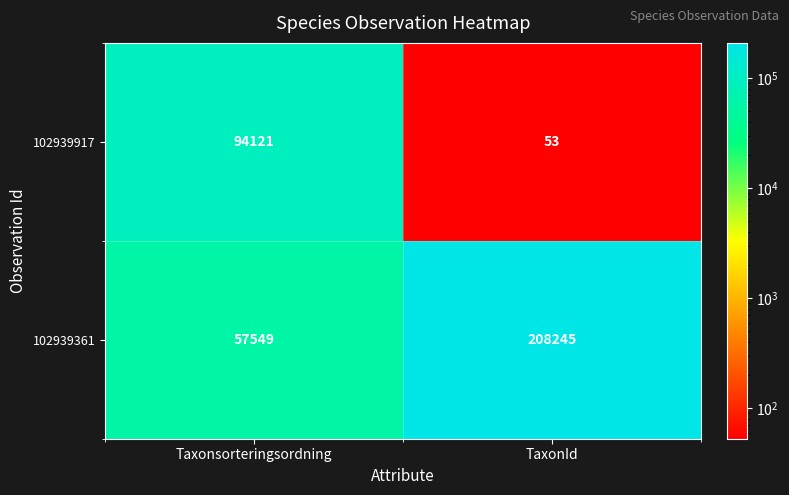

What is the greatest value displayed?

208245